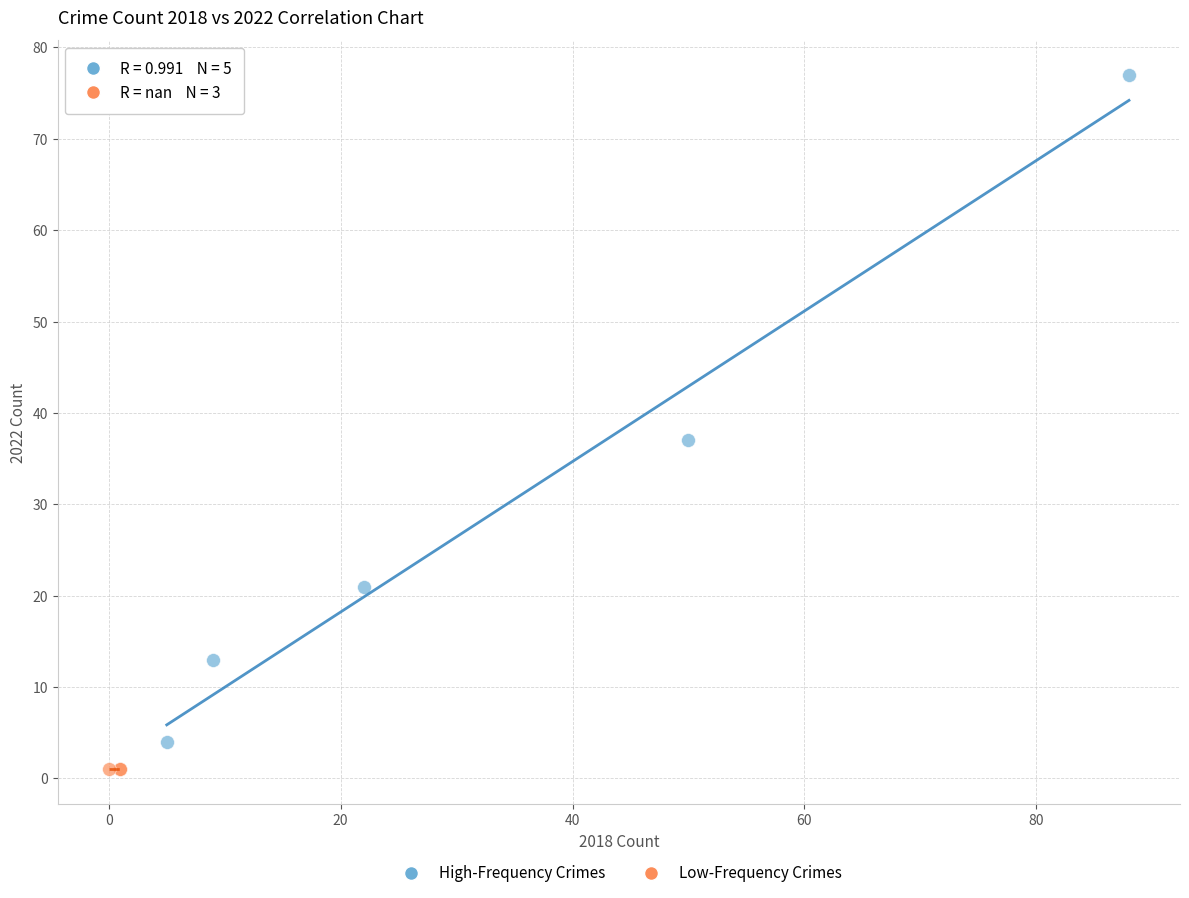

Which series contains the highest Y value?

High-Frequency Crimes